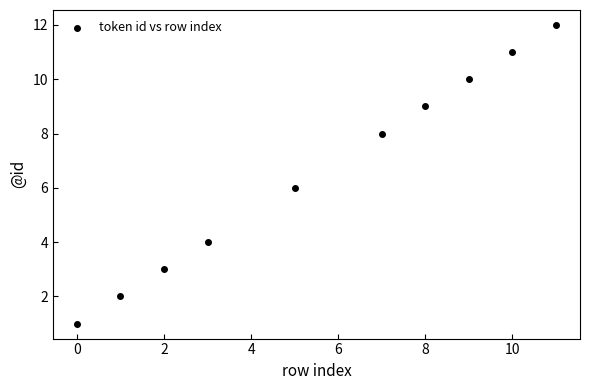

What is the average X value?

6